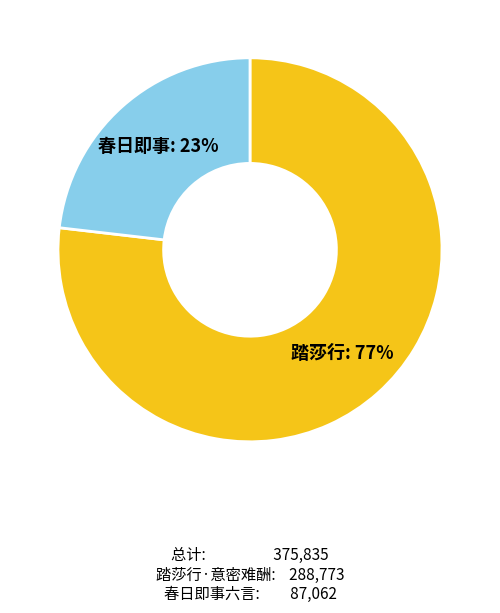

Does any single category account for the majority?

Yes